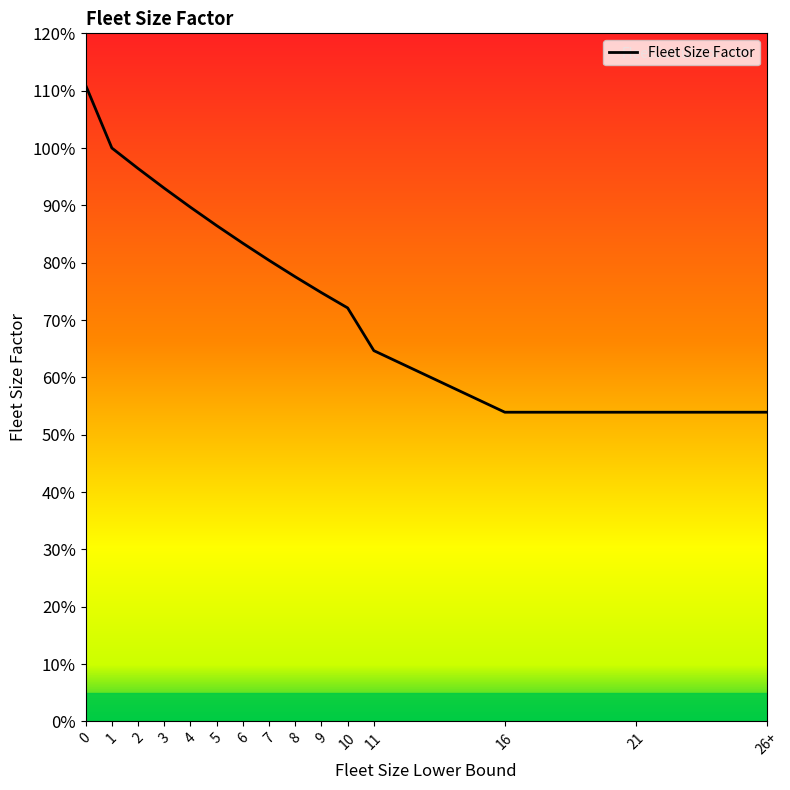

Does the chart display data point markers on the line(s)?

No